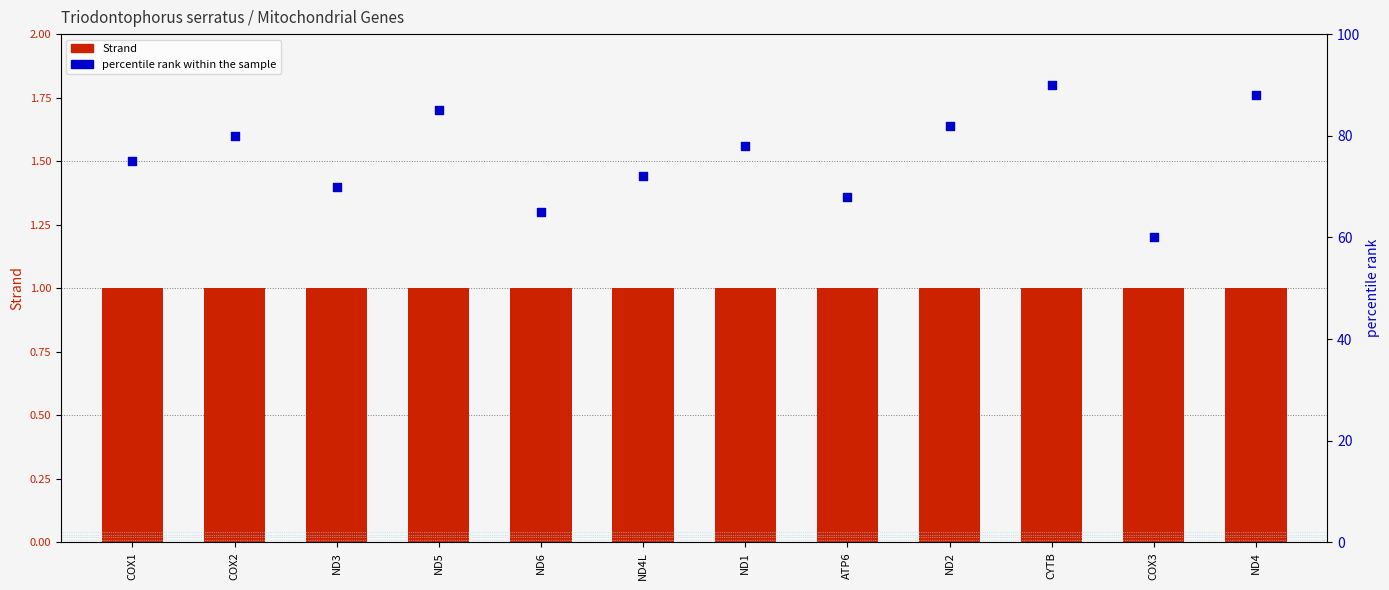

Which series reaches the minimum Y coordinate?

Strand